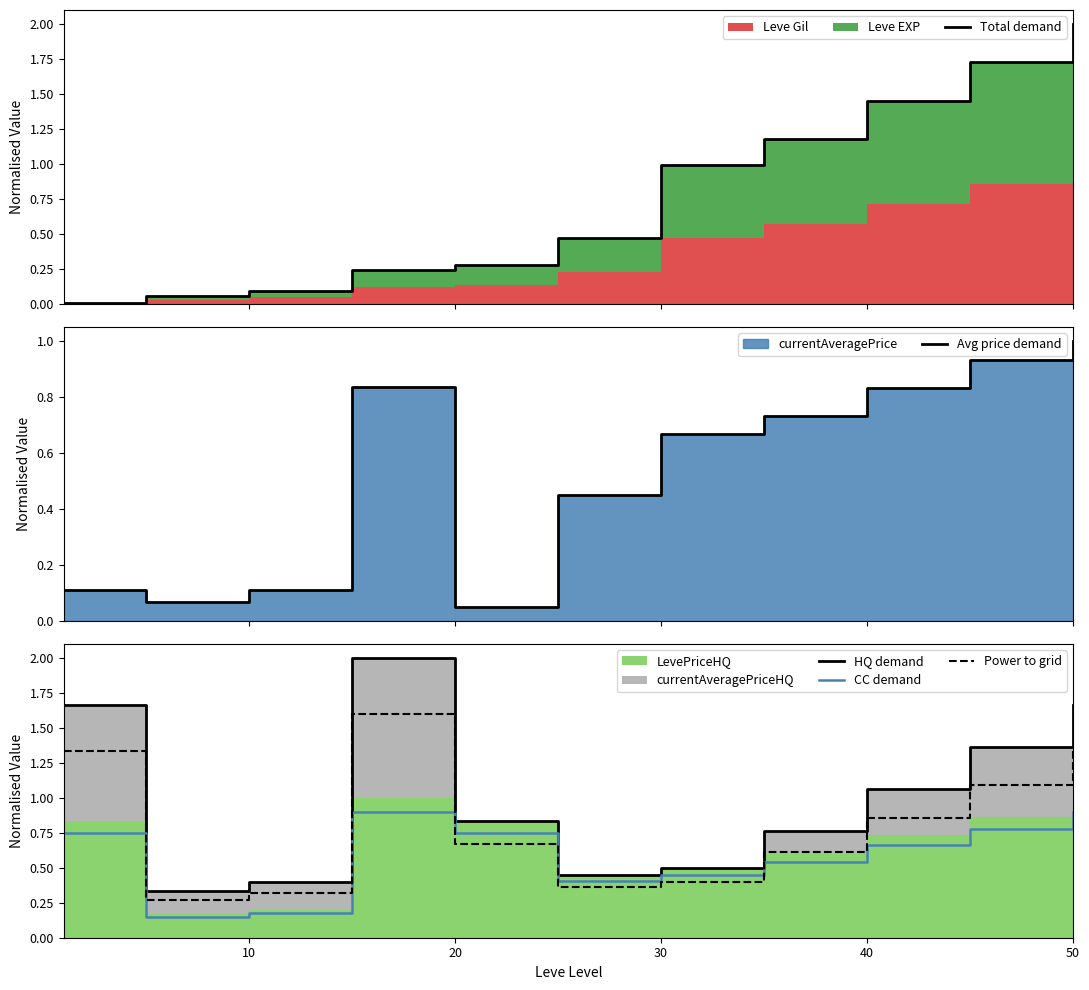

True or false: HQ demand has more than 0 points higher than both neighbors.

True